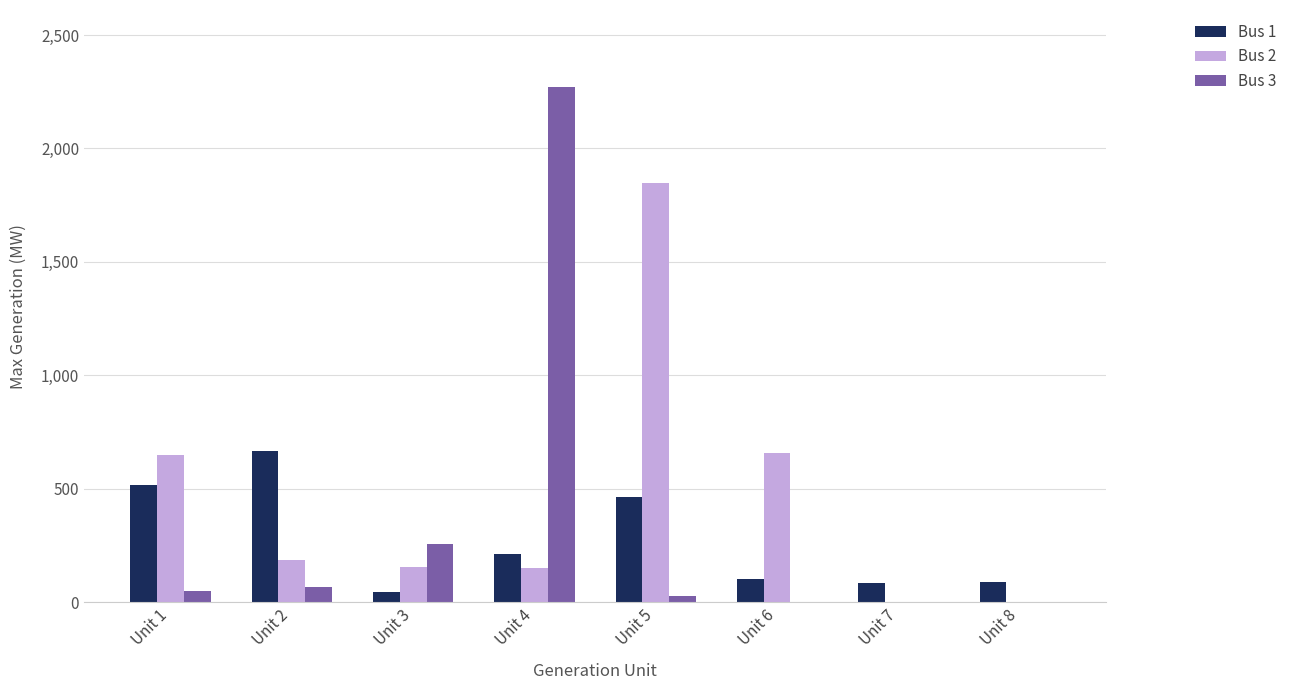

The value of Bus 1 at Unit 8 is 88.0. True or false?

True